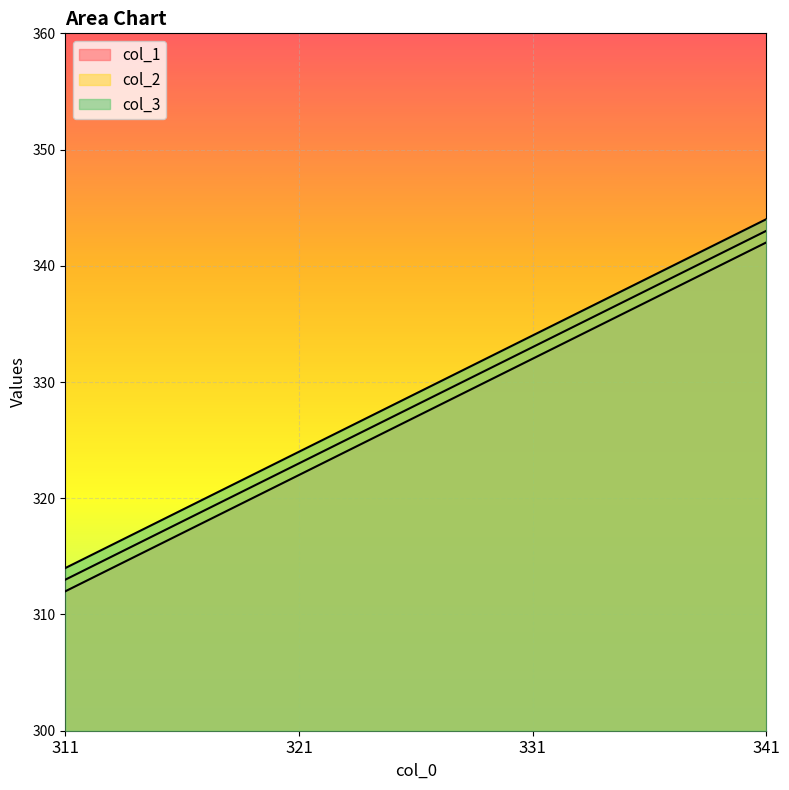

True or false: col_1 has more than 2 points higher than both neighbors.

False